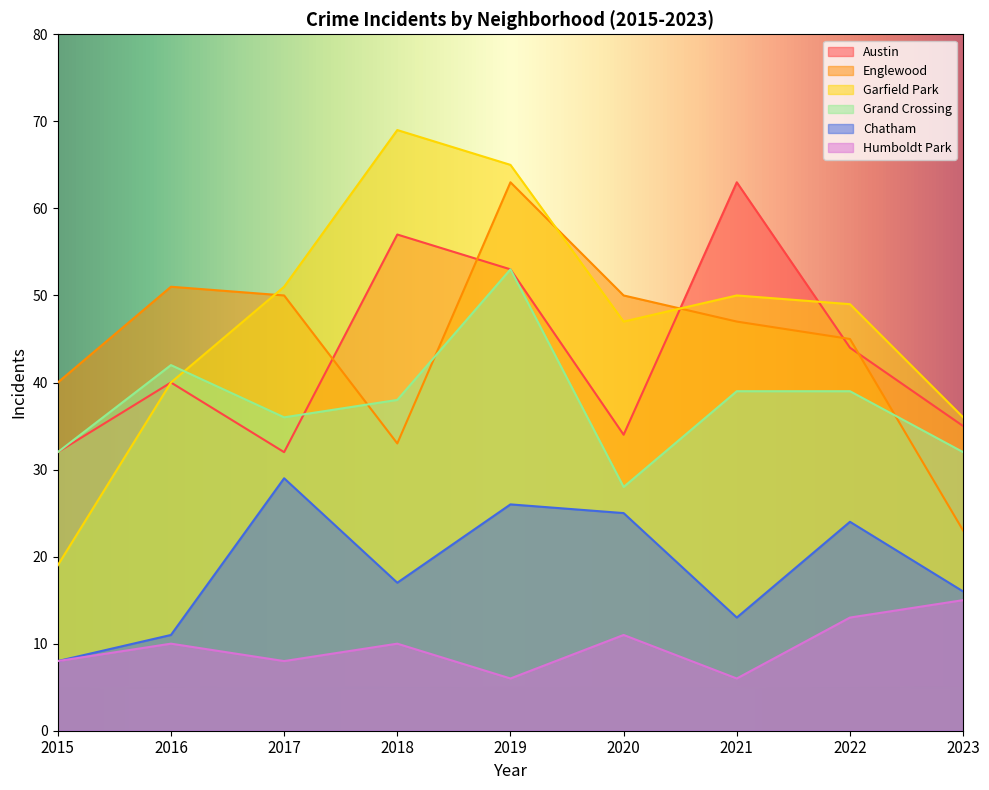

Between 2016 and 2023, which series saw the biggest shift?

Englewood